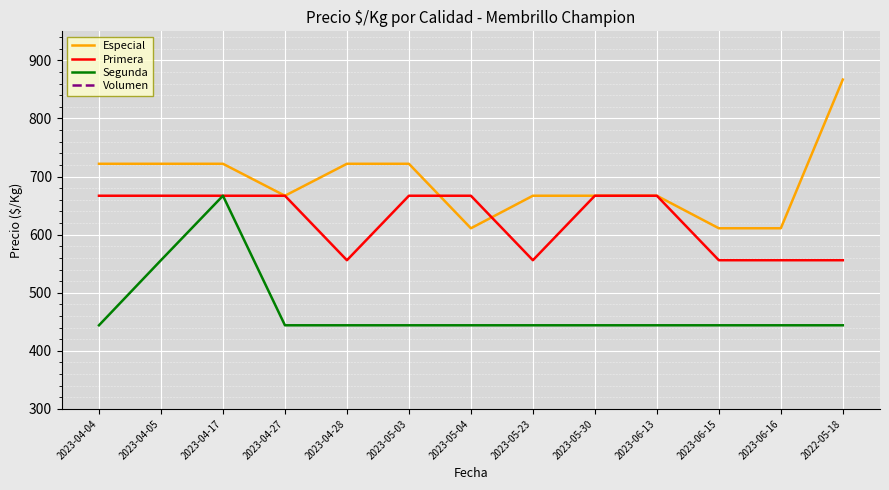

How many data points in Especial are less than 667?

3